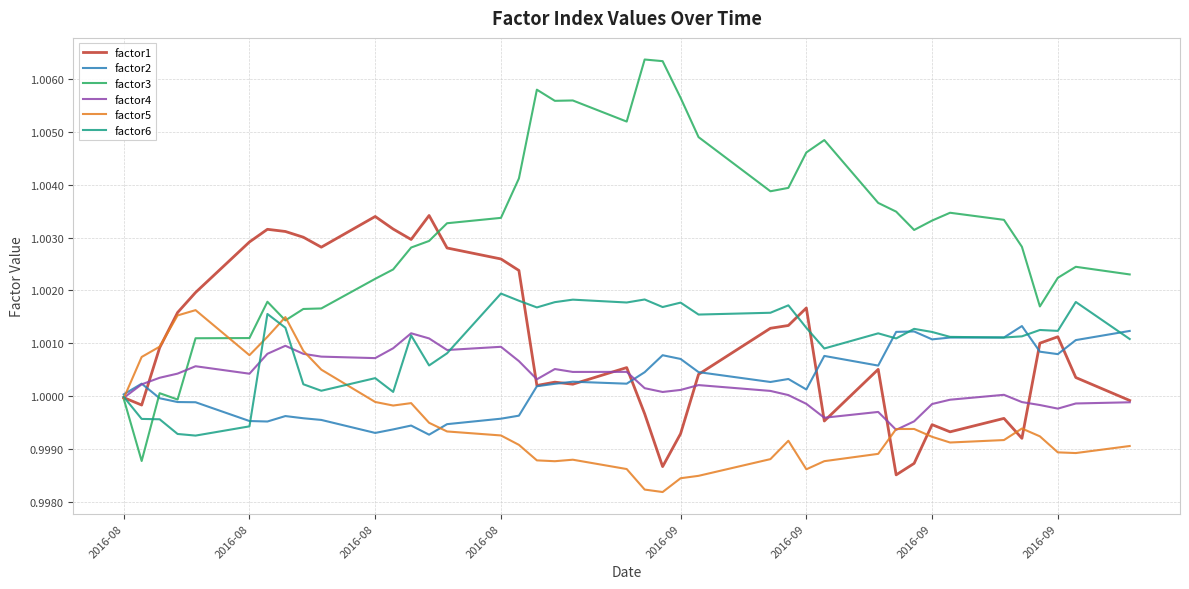

Which series has the largest range (max minus min)?

factor3